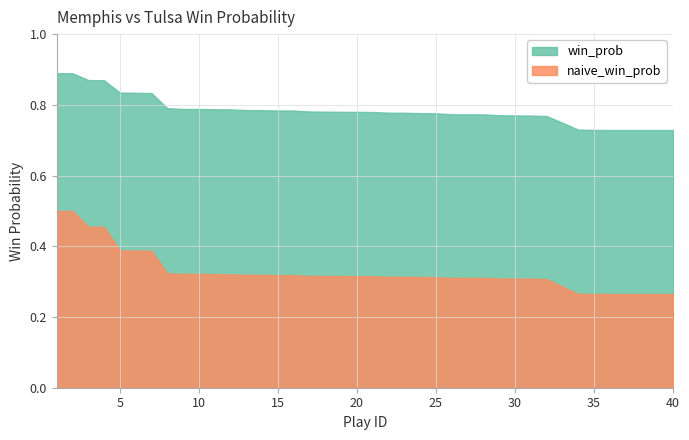

The win_prob series shows 0.8 at 10. True or false?

True